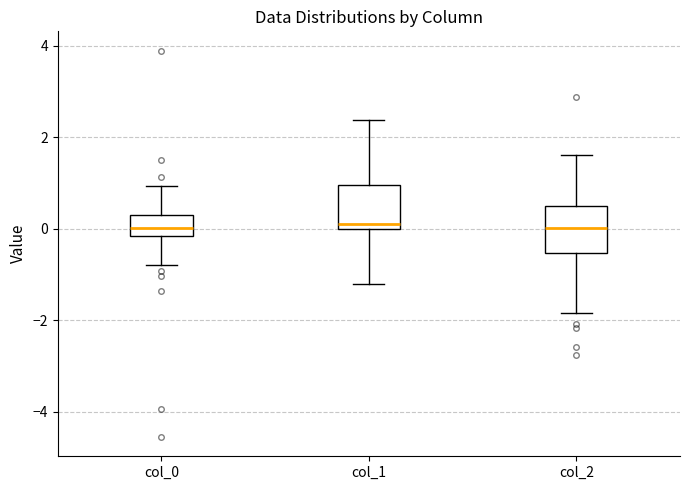

Reading left to right, read every box against the y-axis: the position of its median line, the range the box covers, and the ends of its whiskers. The values are not printed on the chart, so give them approximately, as read against the axis.

col_0: median 0.0, box -0.2 to 0.4, whiskers -0.8 to 1.0
col_1: median 0.0 (just above the box's lower edge), box 0.0 to 1.0, whiskers -1.2 to 2.4
col_2: median 0.0, box -0.6 to 0.4, whiskers -1.8 to 1.6